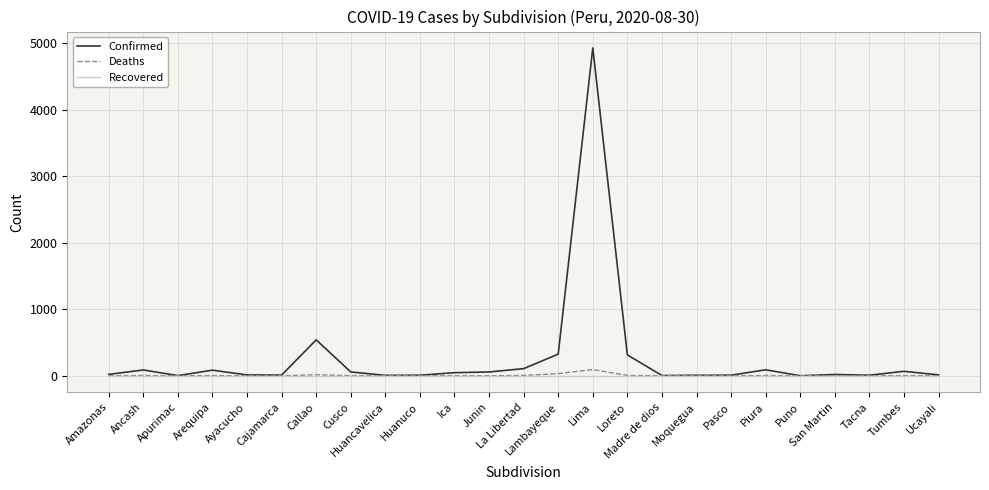

How many lines are shown in the chart?

3